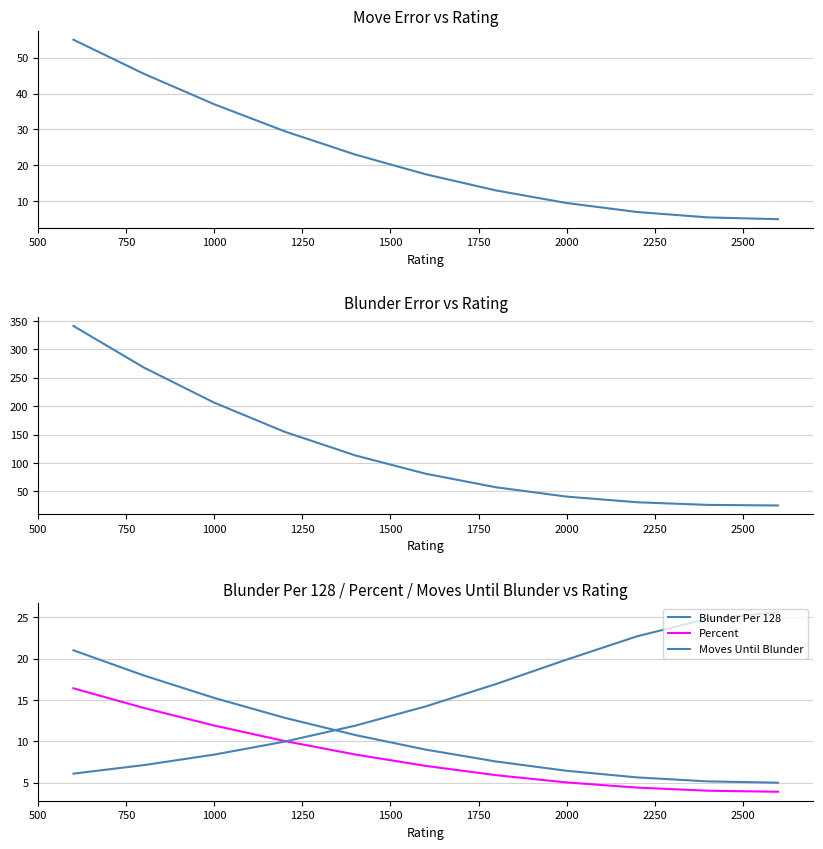

True or false: Percent and Move Error cross at least once.

False